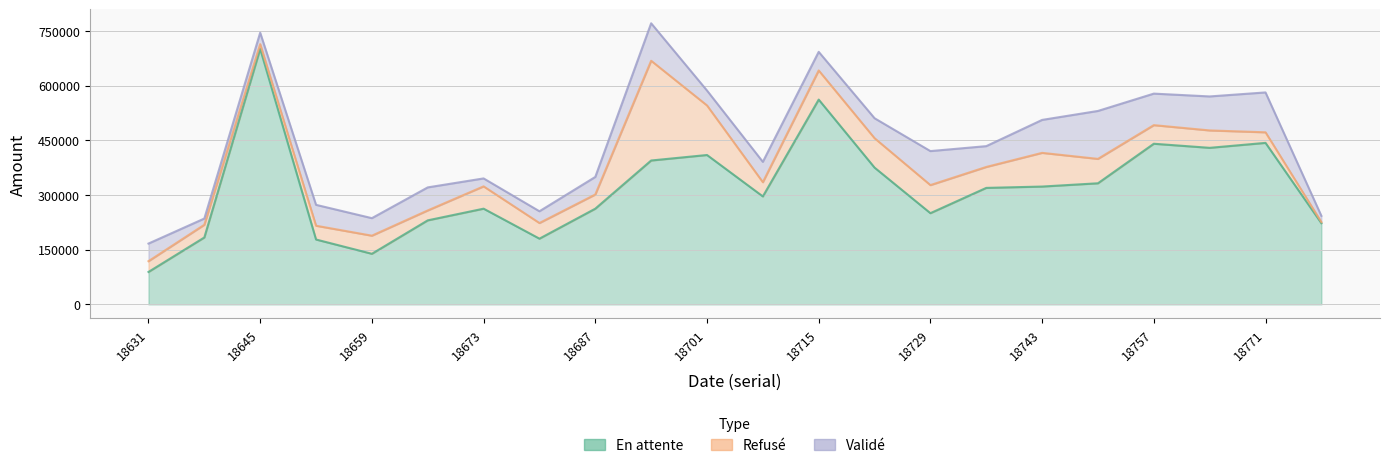

Which has a higher value, 18638 or 18764?

18764